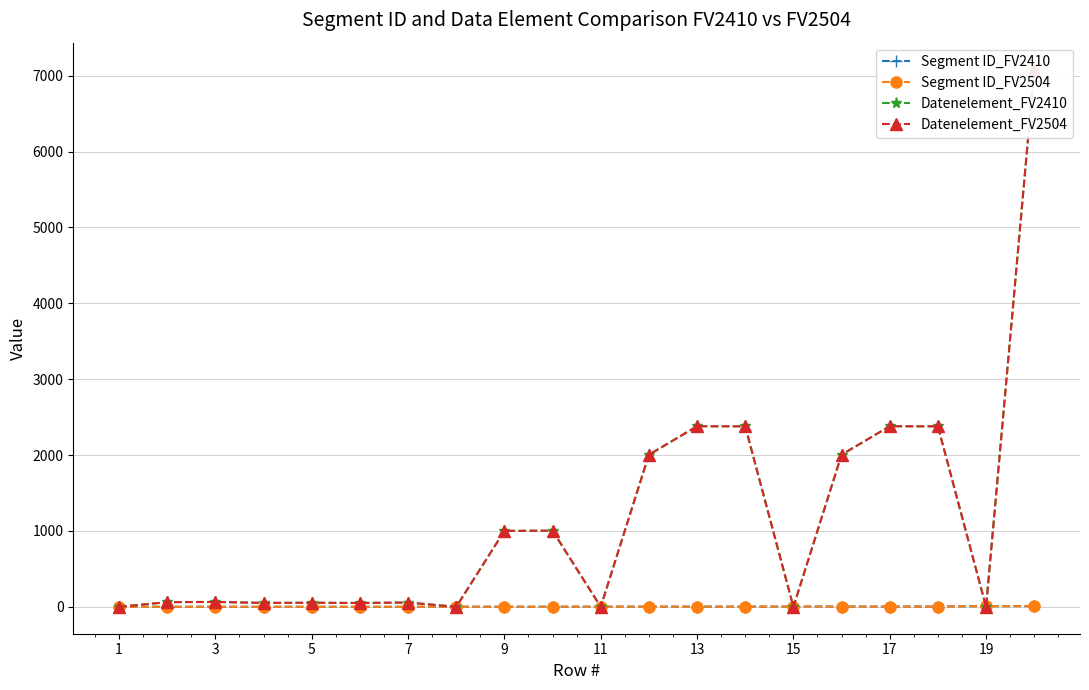

Which series changed the most between 13 and 18?

Datenelement_FV2410